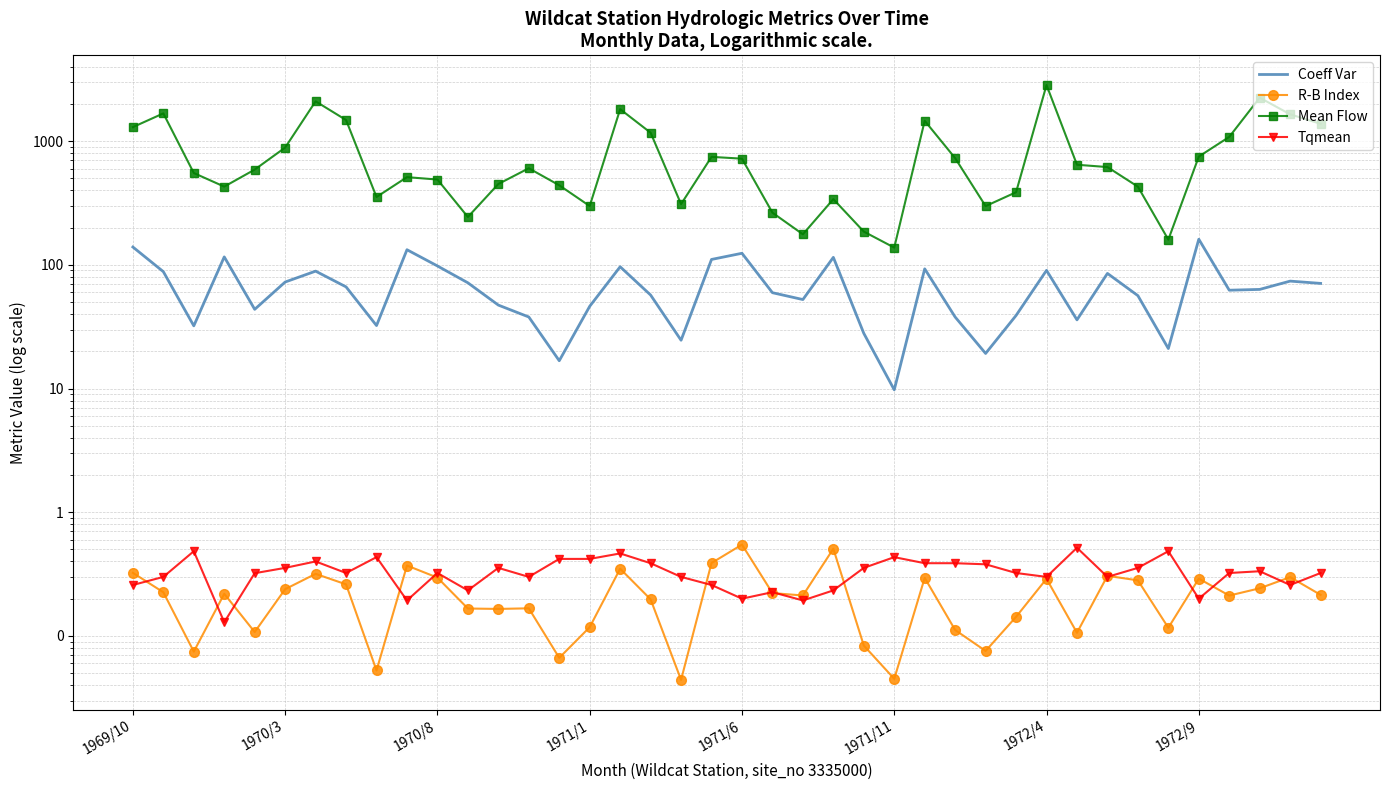

Rank the series at 27 from lowest to highest value.

R-B Index, Tqmean, Coeff Var, Mean Flow